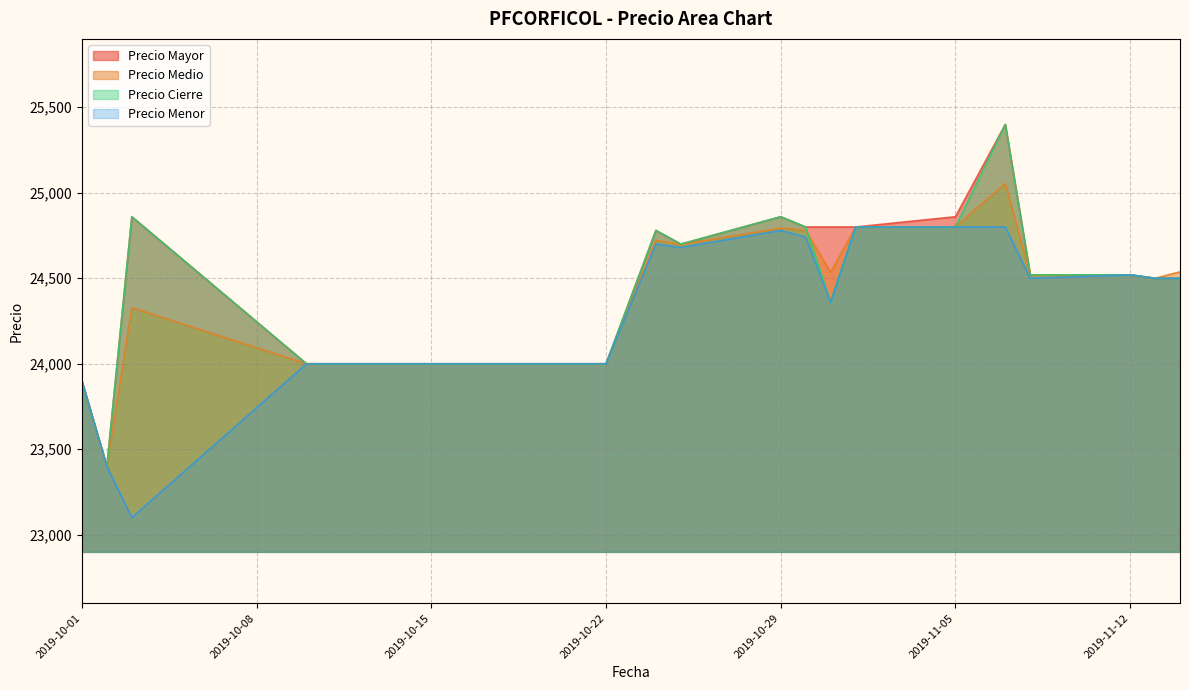

Does the chart display data point markers on the line(s)?

No